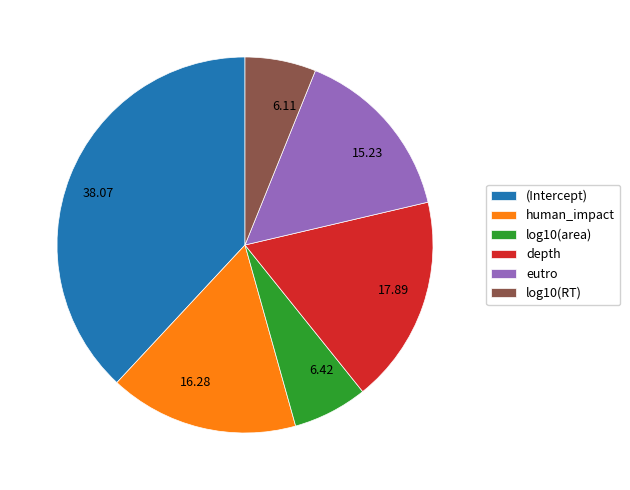

Is human_impact the majority of the pie?

No